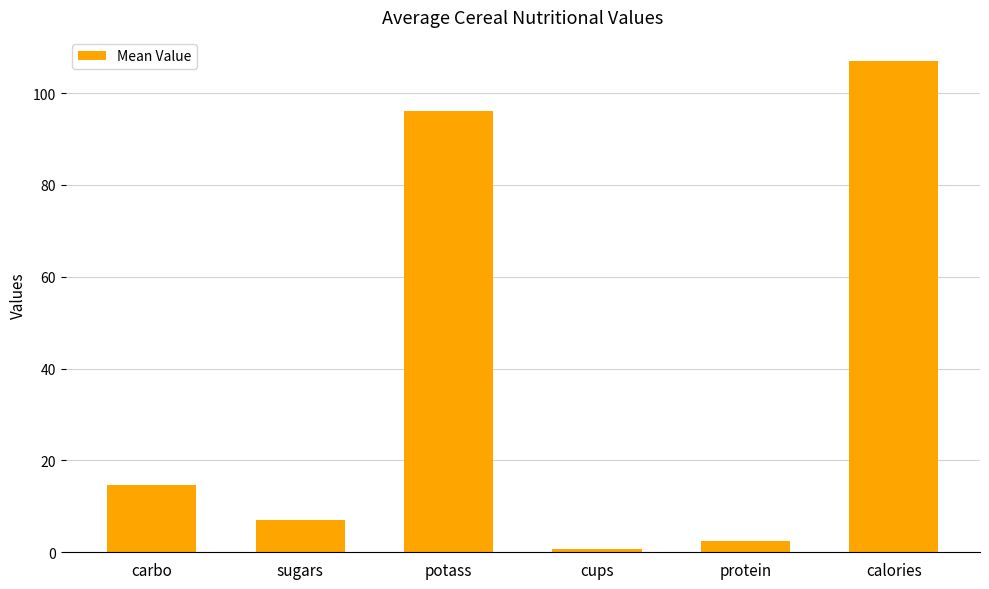

How many bars are there in total?

6